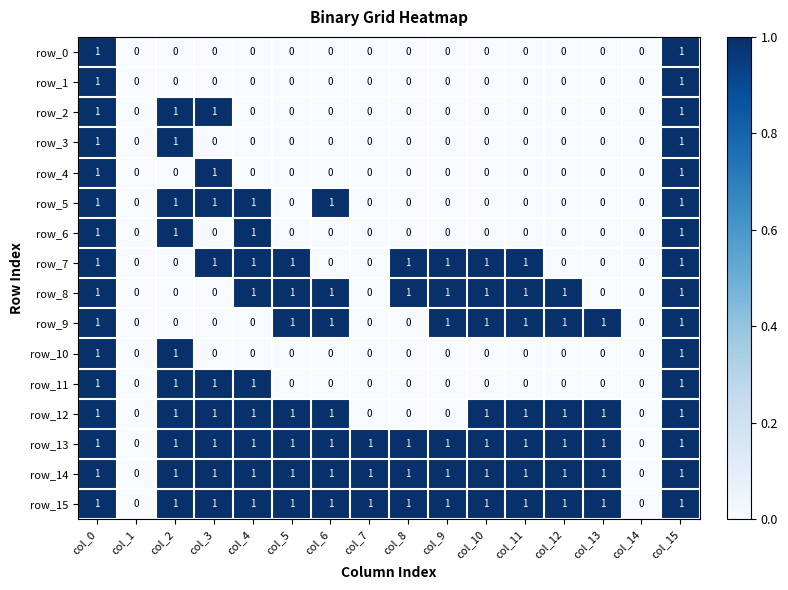

Is it true that row_7 equals 0 at col_2?

True